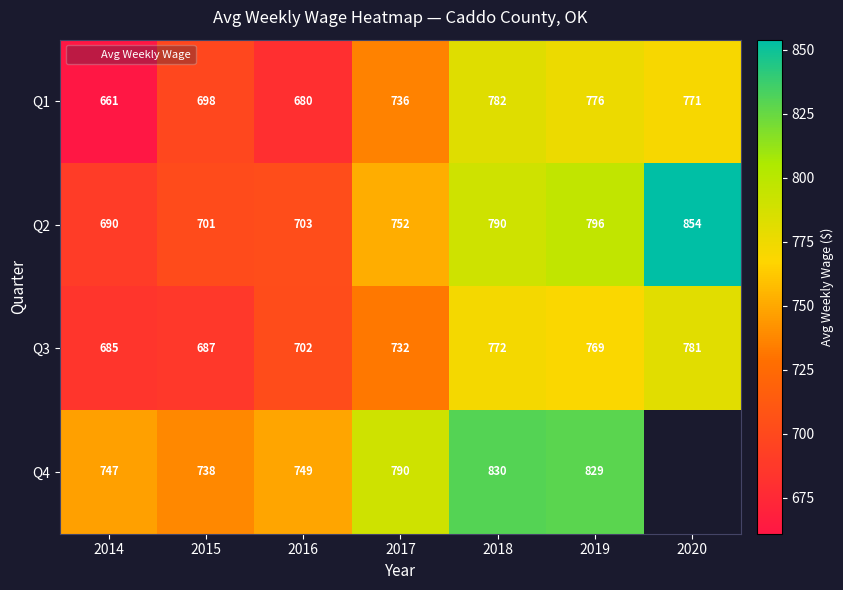

What is the difference between the maximum and minimum values in the Q3 series?

96.0